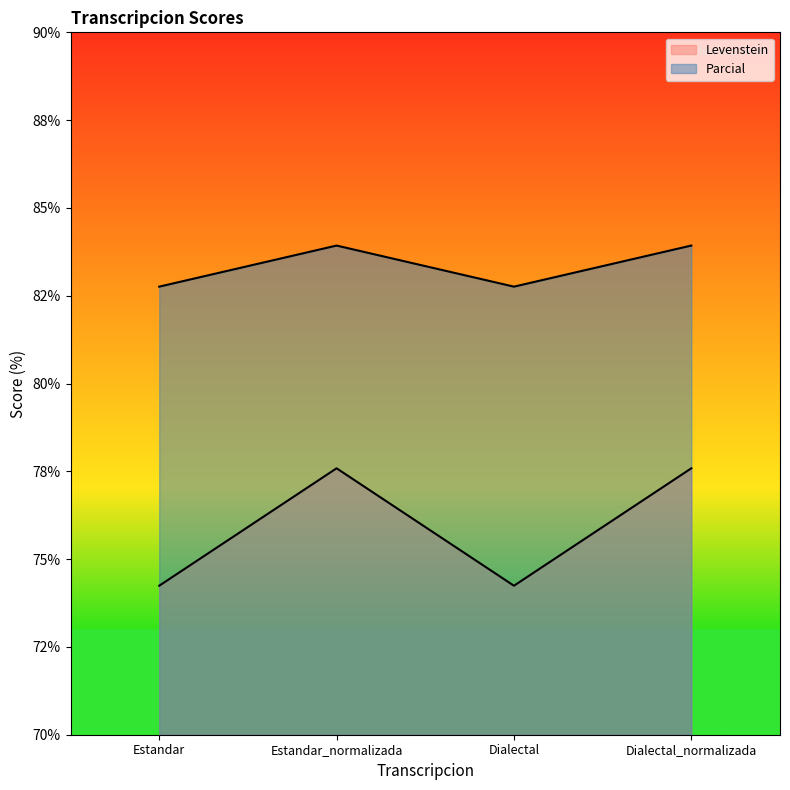

Where is the first local maximum for Parcial?

Estandar_normalizada